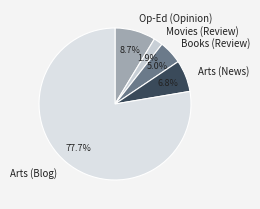

Is the sum of Op-Ed (Opinion) and Arts (Blog) greater than half?

Yes